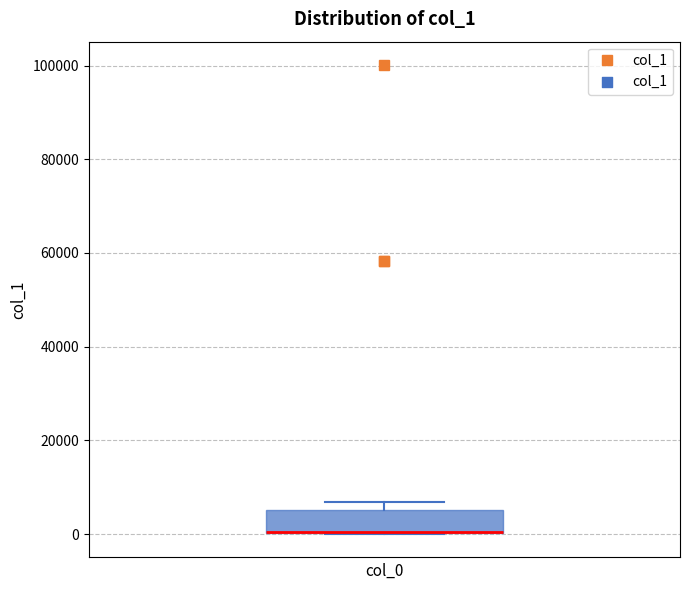

Where is the lower edge of the box on the y-axis? The values are not printed on the chart, so give them approximately, as read against the axis.

0